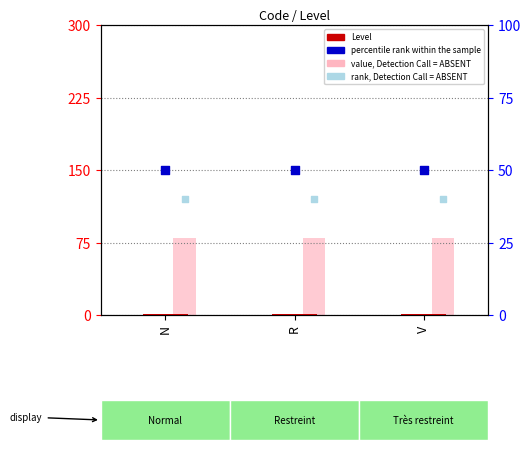

What is the total value across all series at V?

171